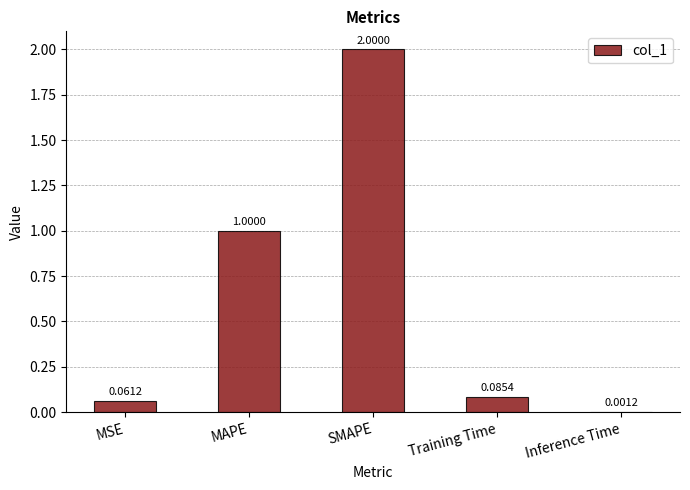

What is the sum of all values?

3.1